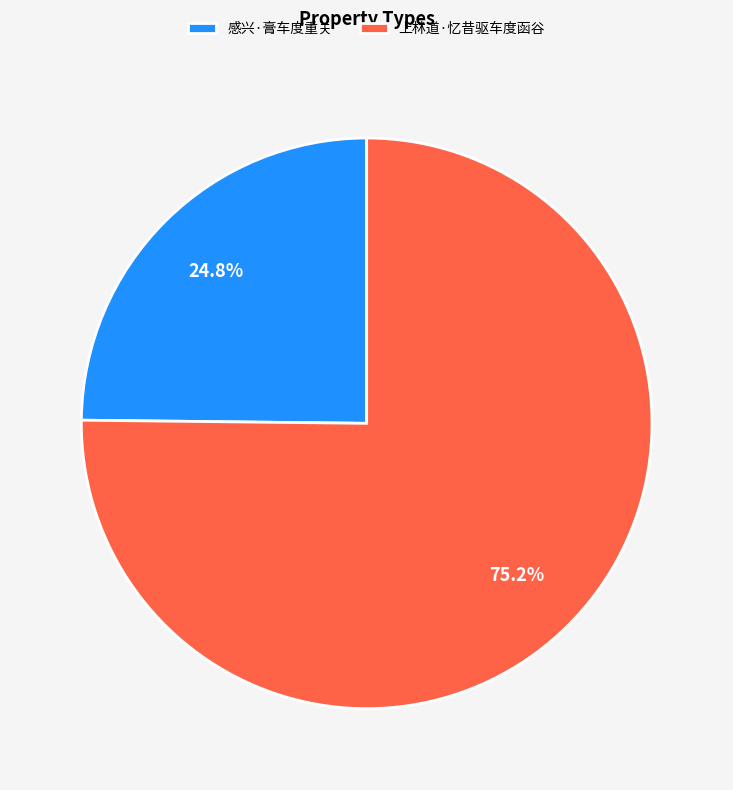

To the nearest percent, what portion does 感兴·膏车度重关 represent?

25%